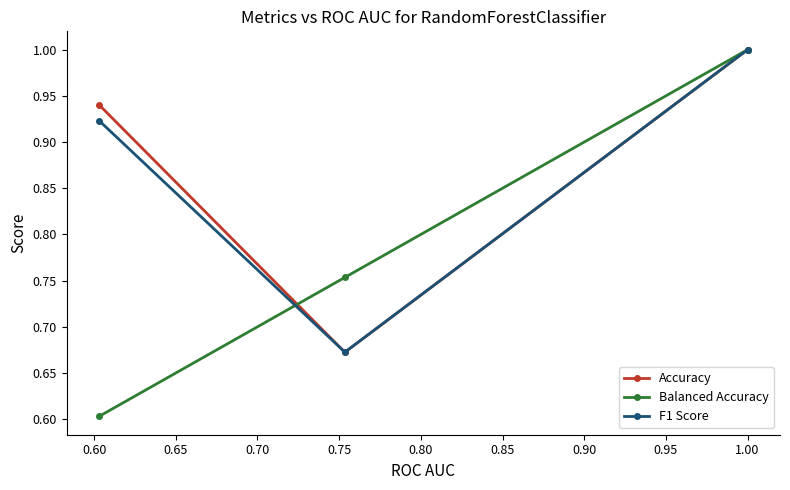

What is the smallest value displayed?

0.6